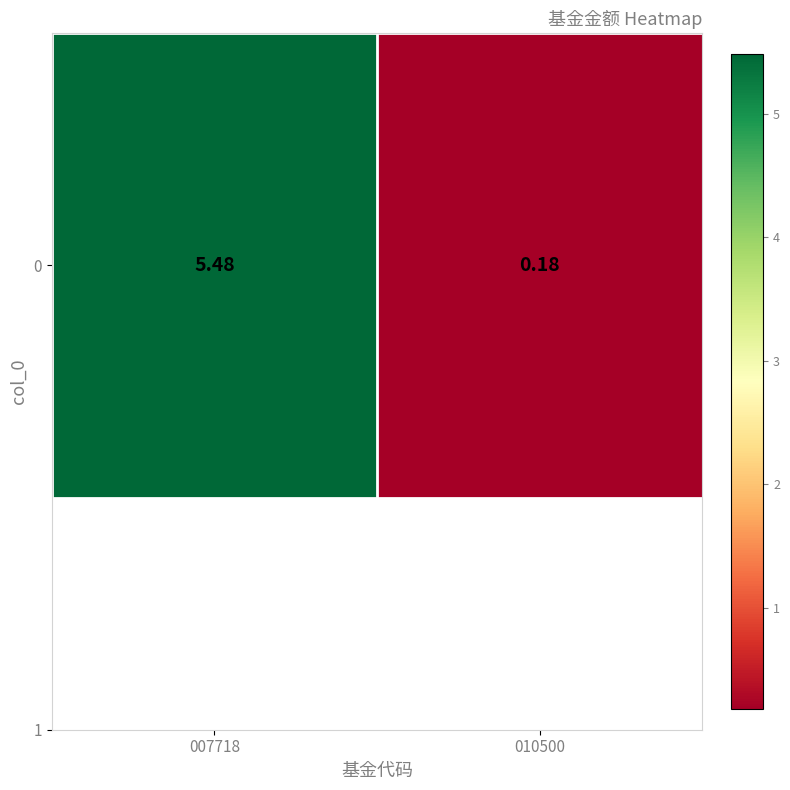

The chart shows a value of 7.8 at 007718. True or false?

False